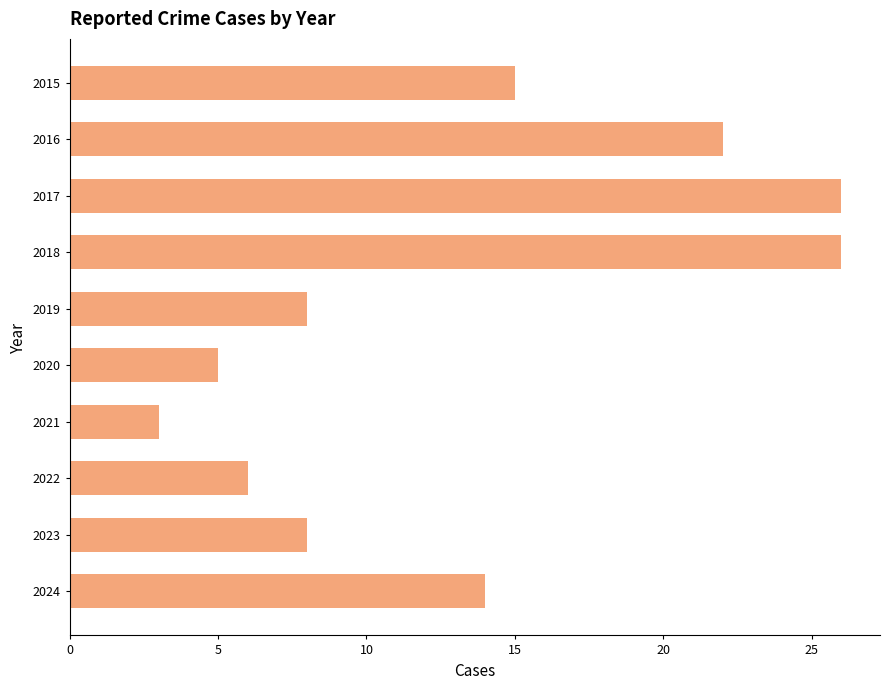

How many values are below 14?

5